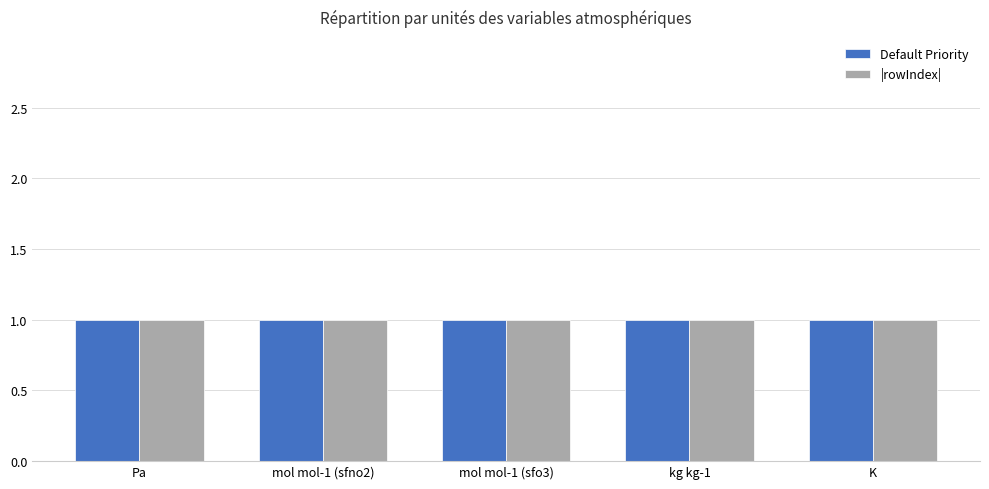

Does the chart contain stacked bars?

No